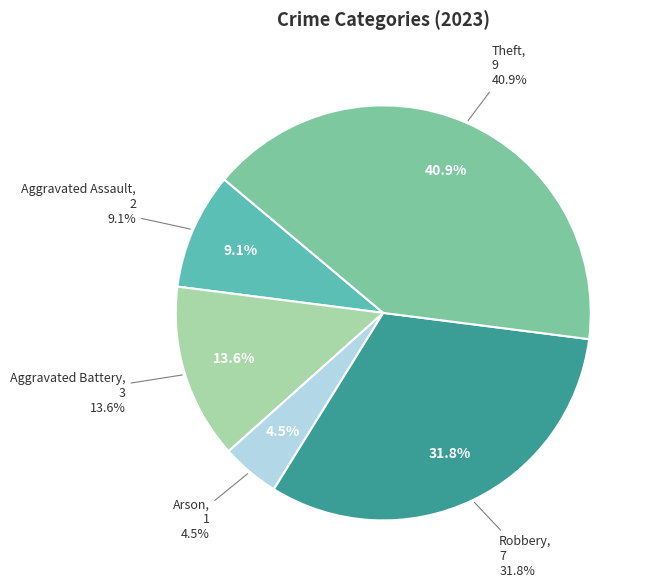

Does any single category account for the majority?

No